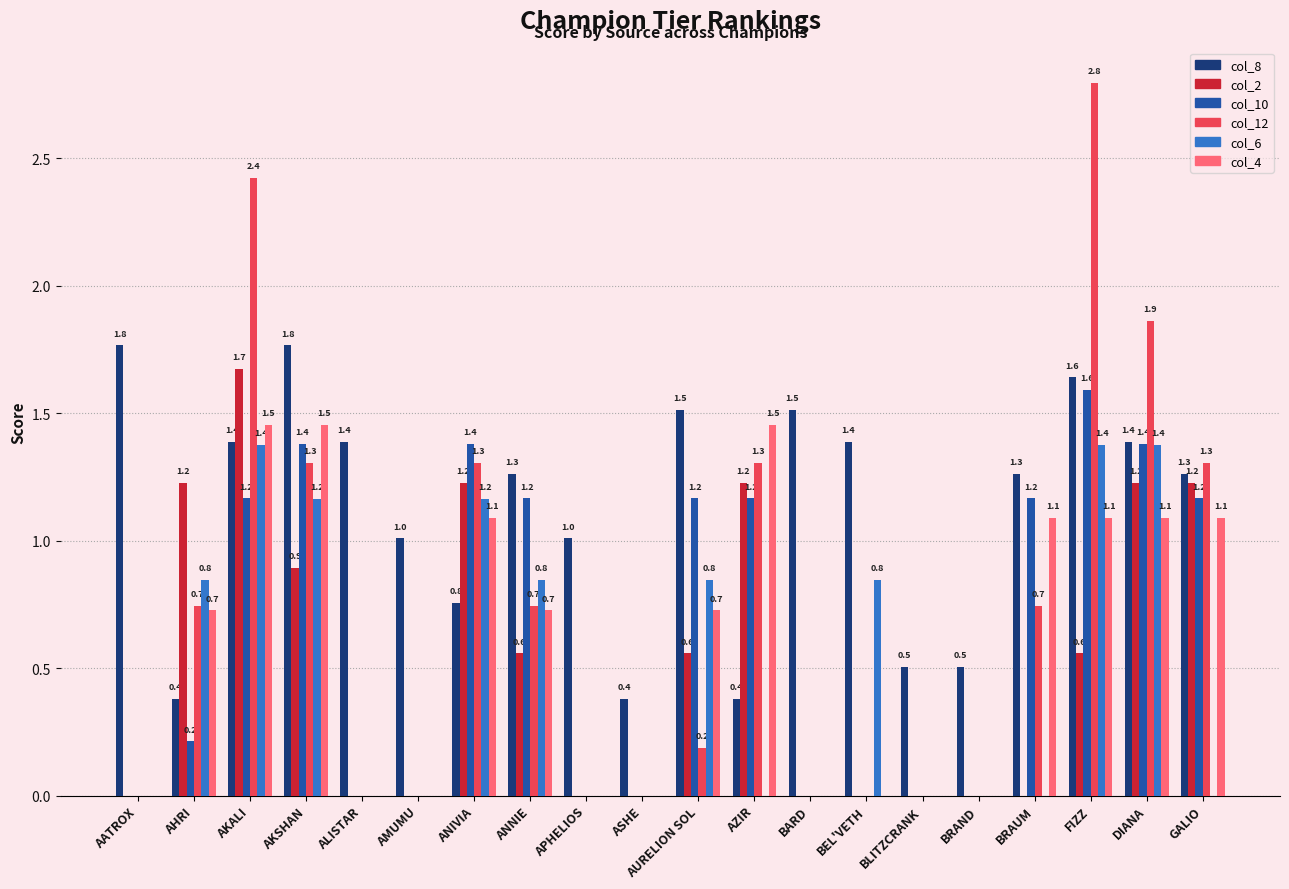

Where does the col_8 series first go above 1?

AATROX